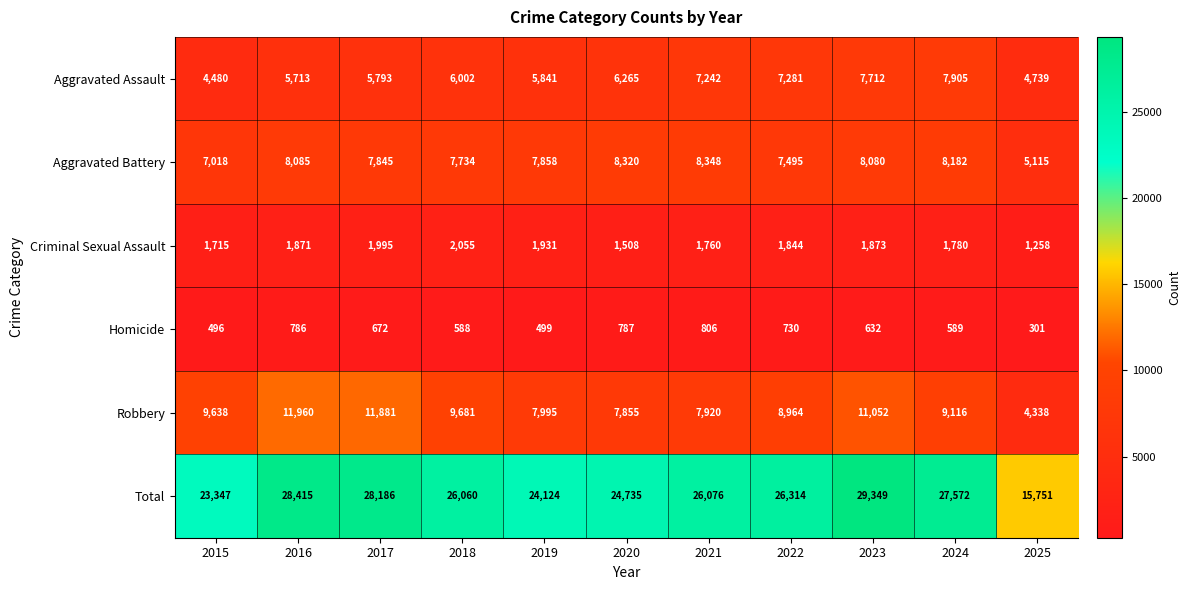

At how many categories does at least one series exceed 24339?

8